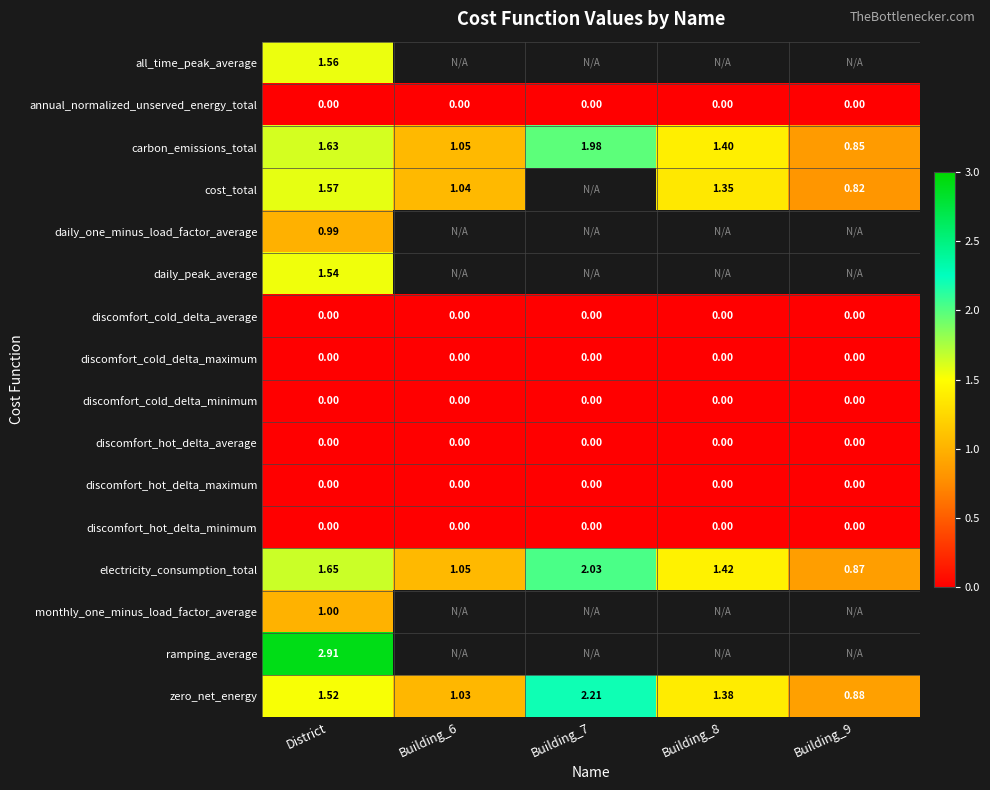

Which has a higher value, Building_6 or Building_7?

Building_7